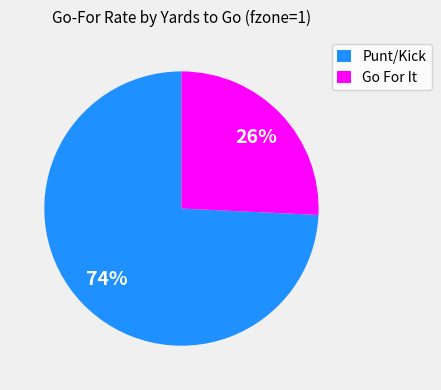

Do Go For It and Punt/Kick together represent more than half of the pie?

Yes